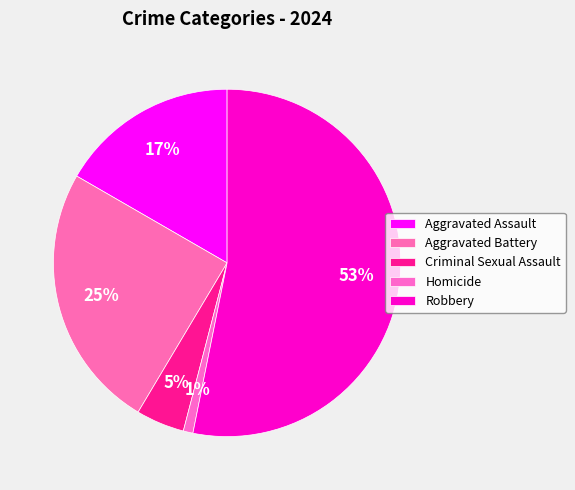

Count the number of slices in the pie.

5